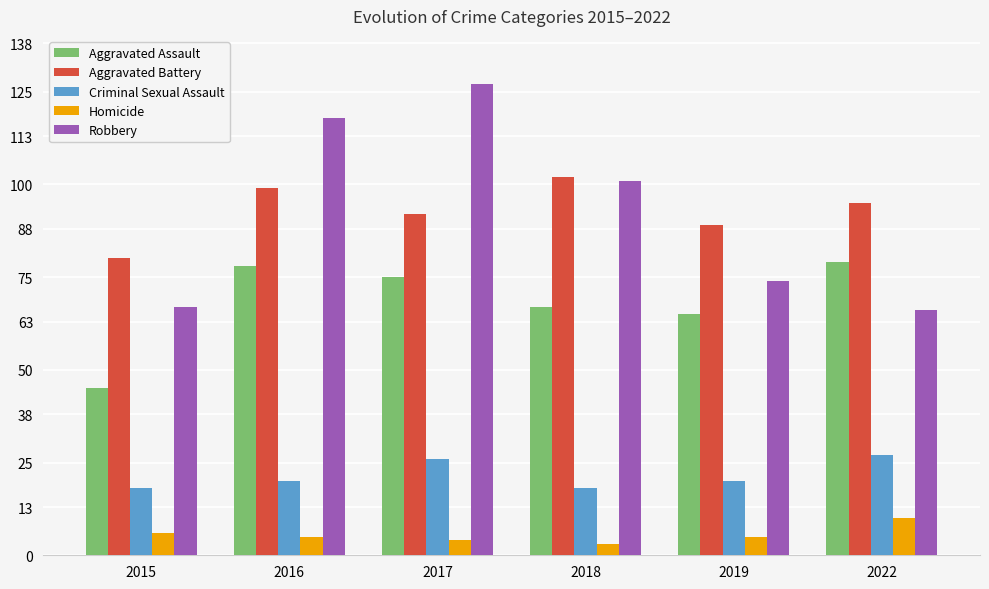

The value of Robbery at 2015 is 117. True or false?

False